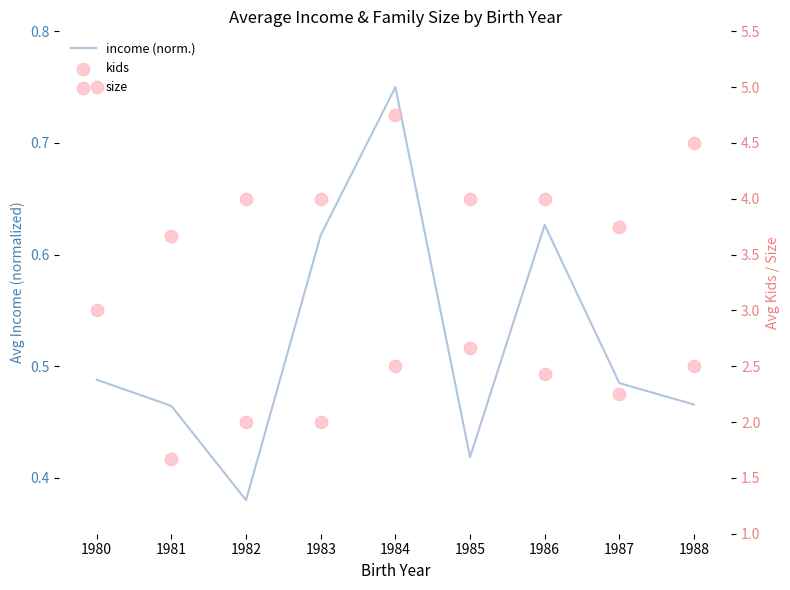

Is the value of size at 1985 greater than the value of income at 1982?

Yes